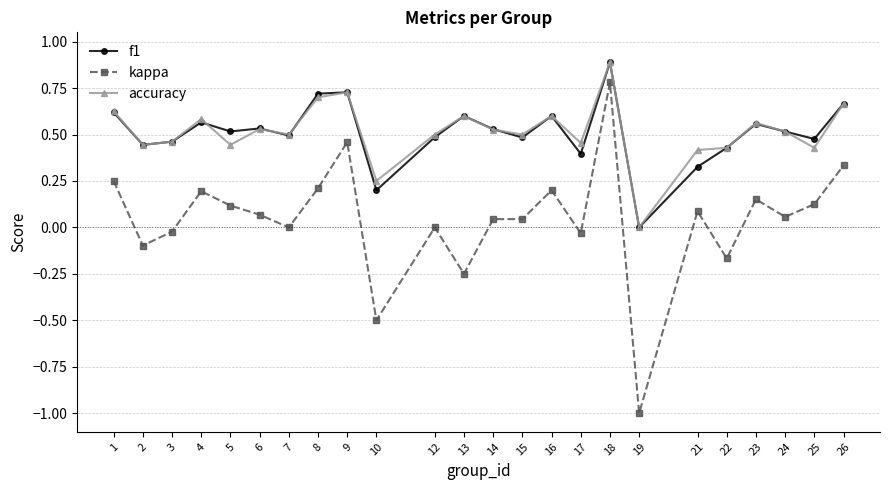

Which label corresponds to the largest value in the chart?

18